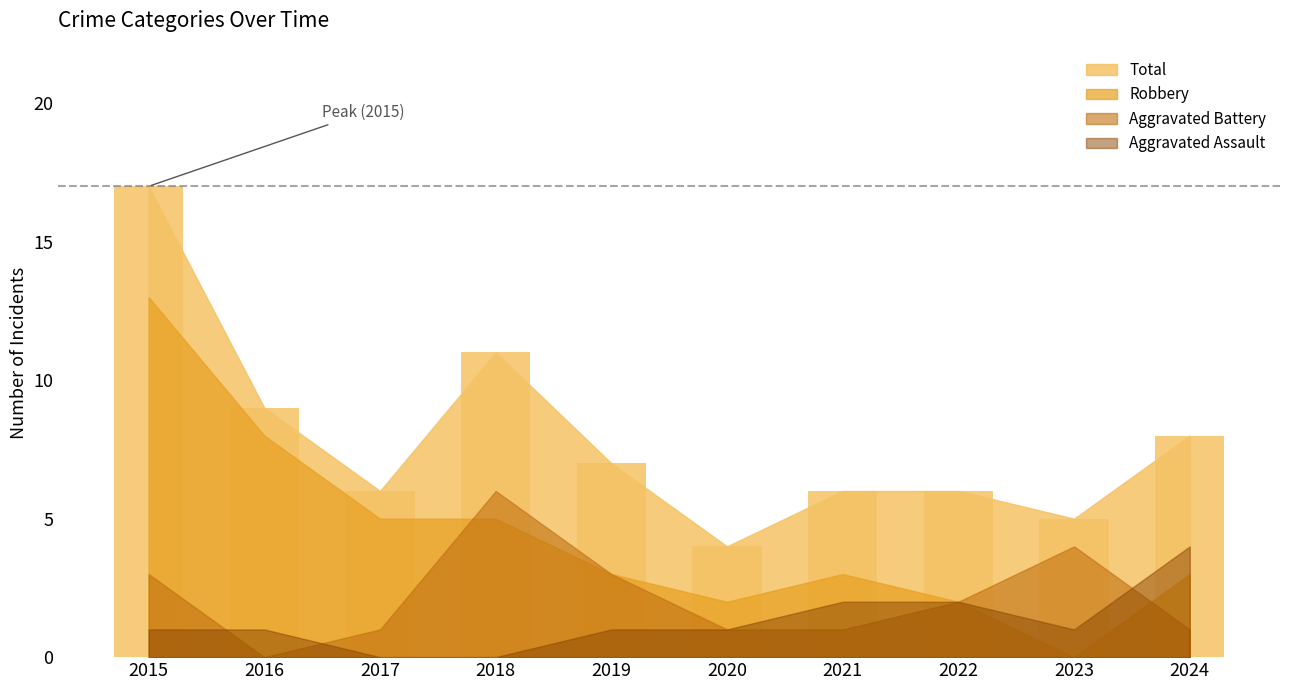

How many data points does each series have?

10